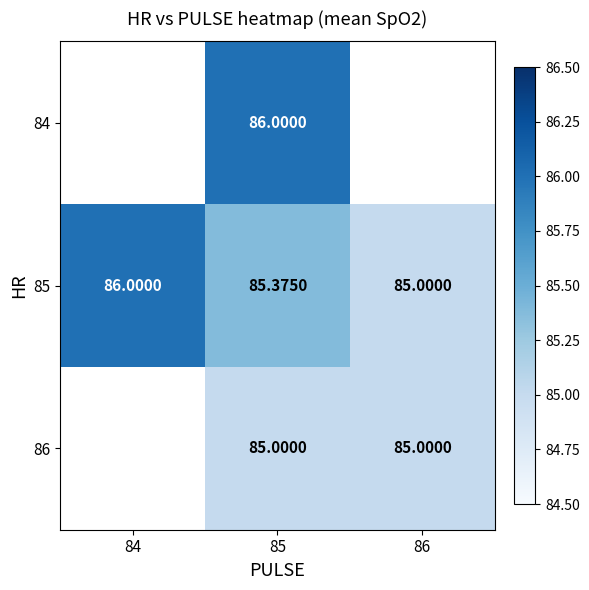

At which label is 85 closest to 85?

86